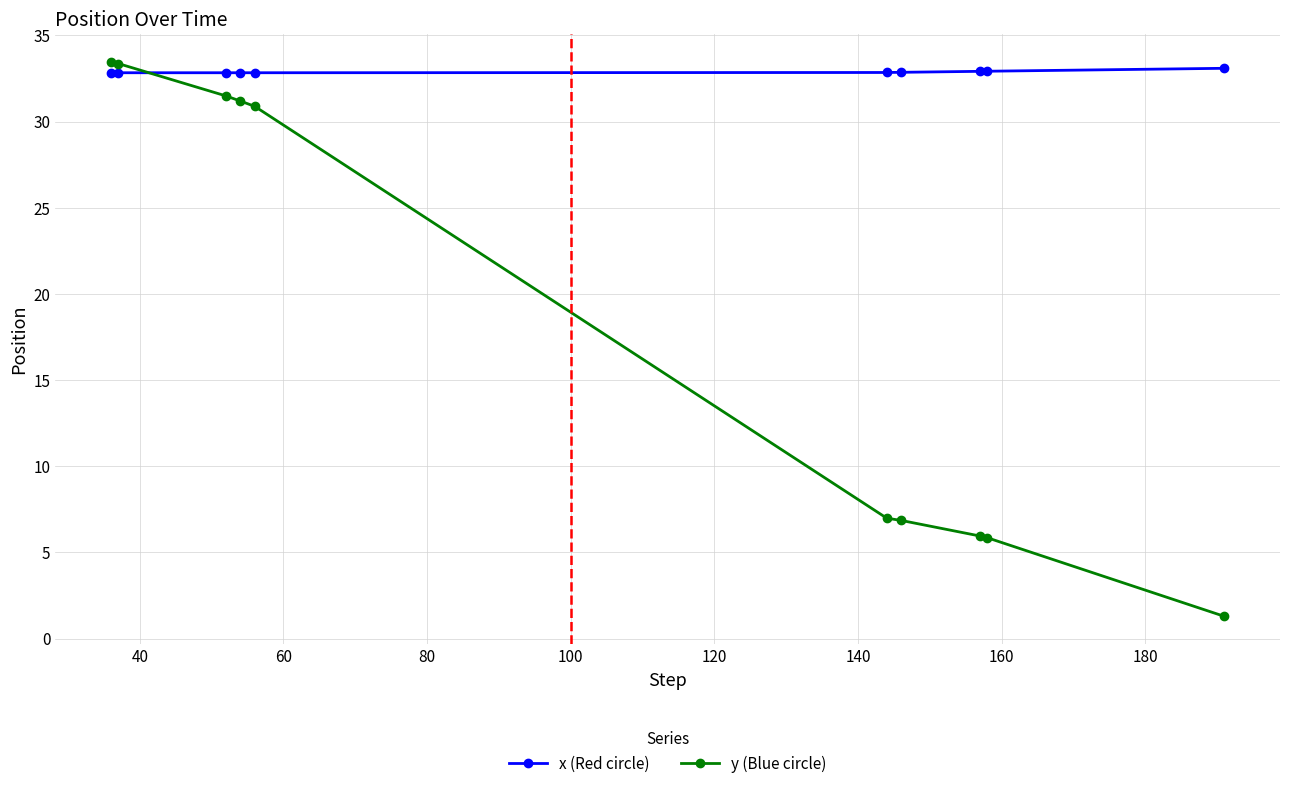

At how many categories does at least one series exceed 8?

10